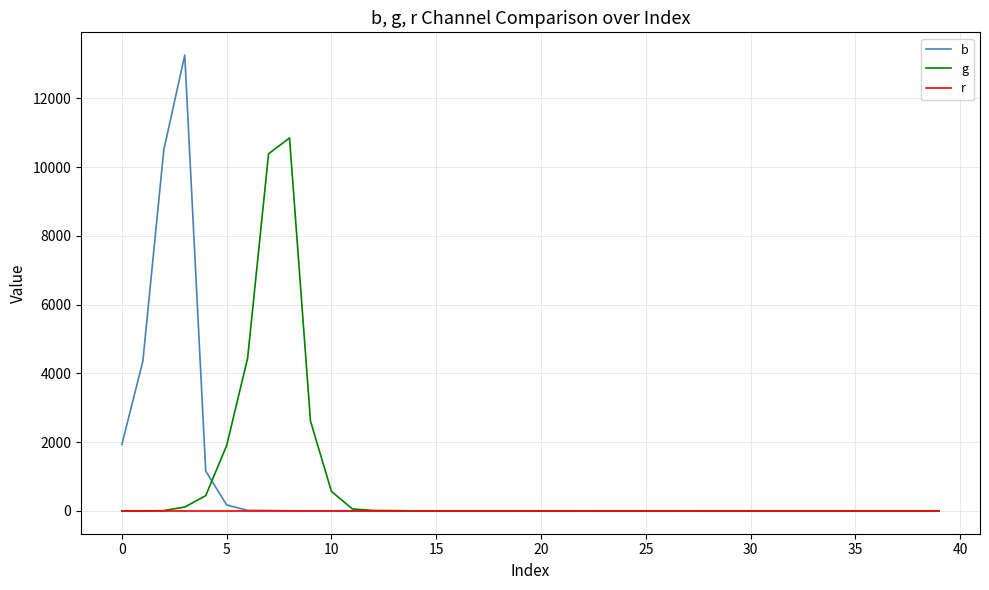

Which series has the widest spread of values?

b